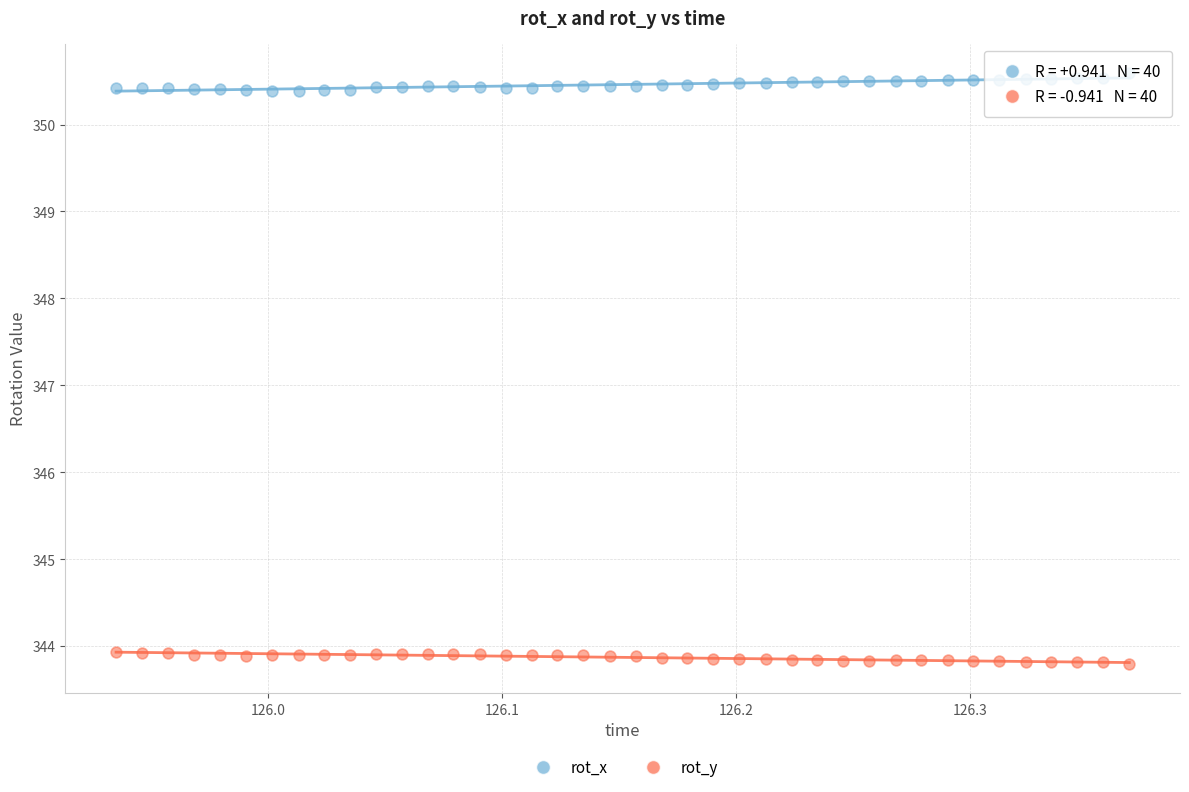

What are all the series names shown in the legend?

rot_x, rot_y